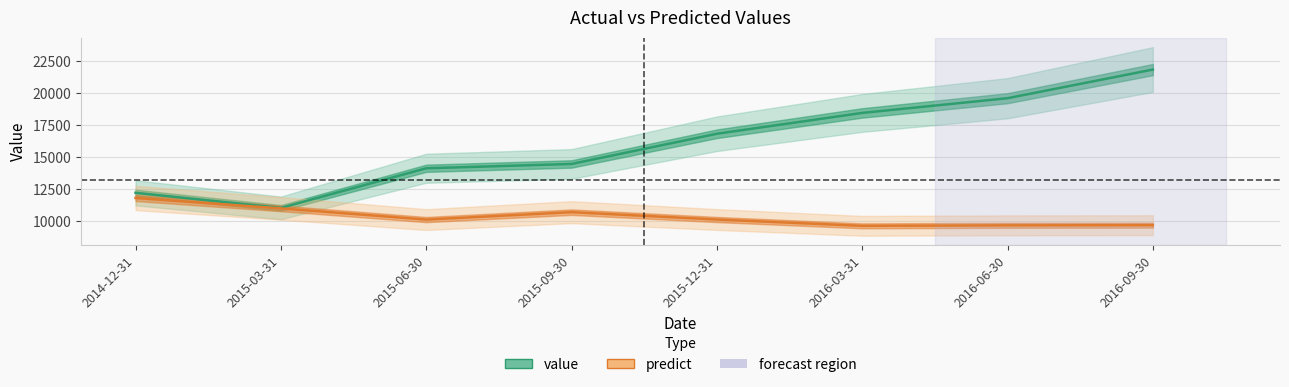

At which category is the sum across all series the highest?

2016-09-30